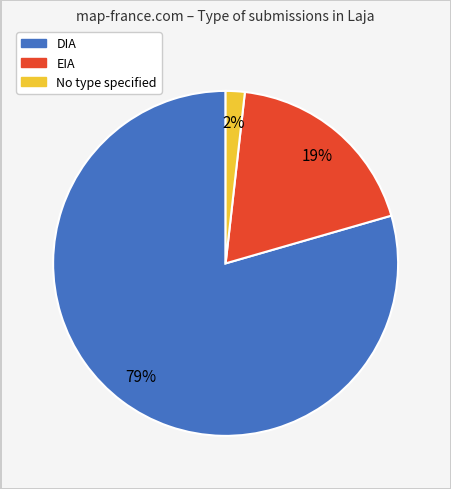

To the nearest percent, what is the average slice percentage?

33%